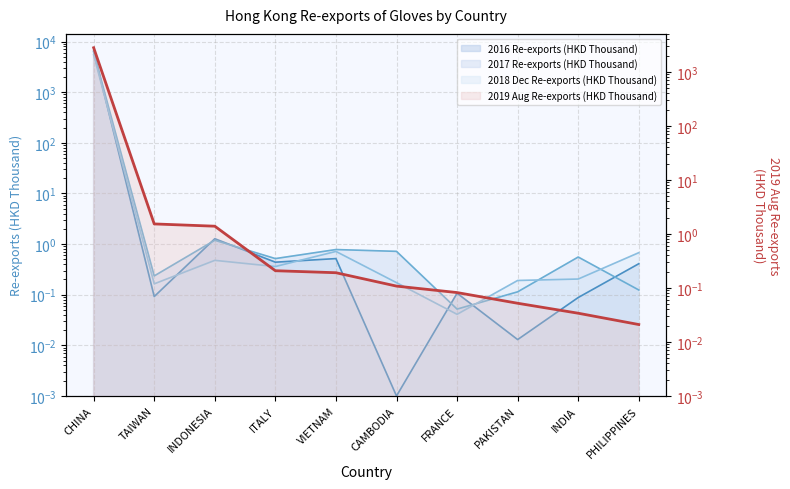

What position from the left is CAMBODIA?

6